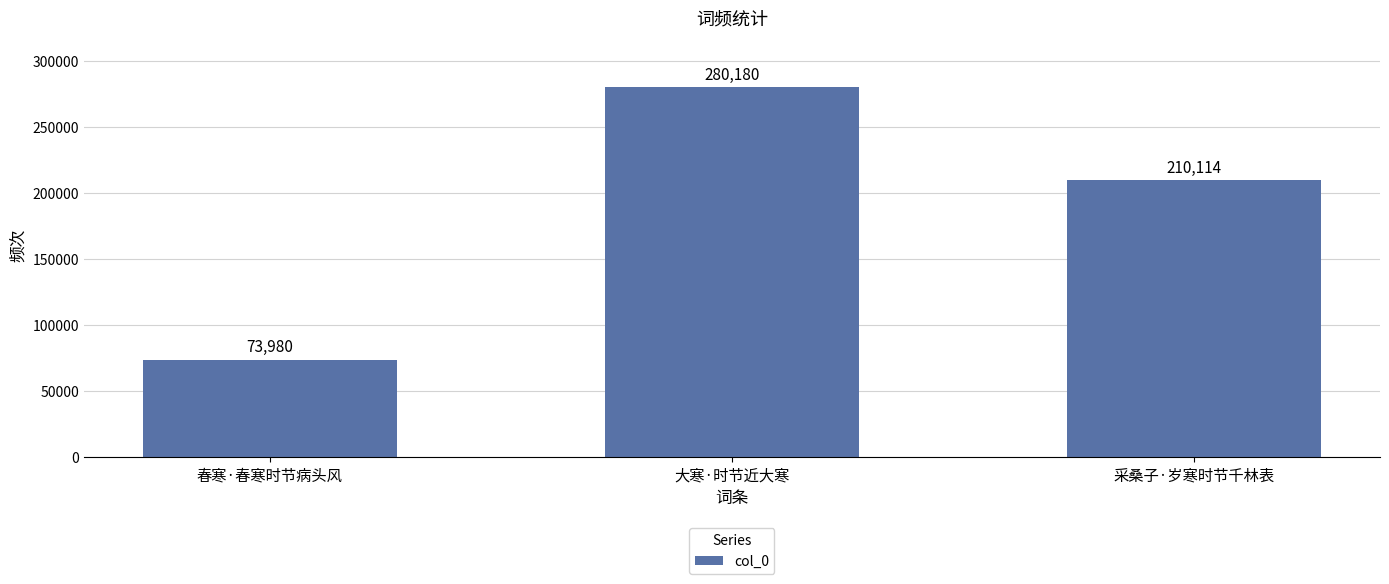

What is the minimum value shown in the chart?

73980